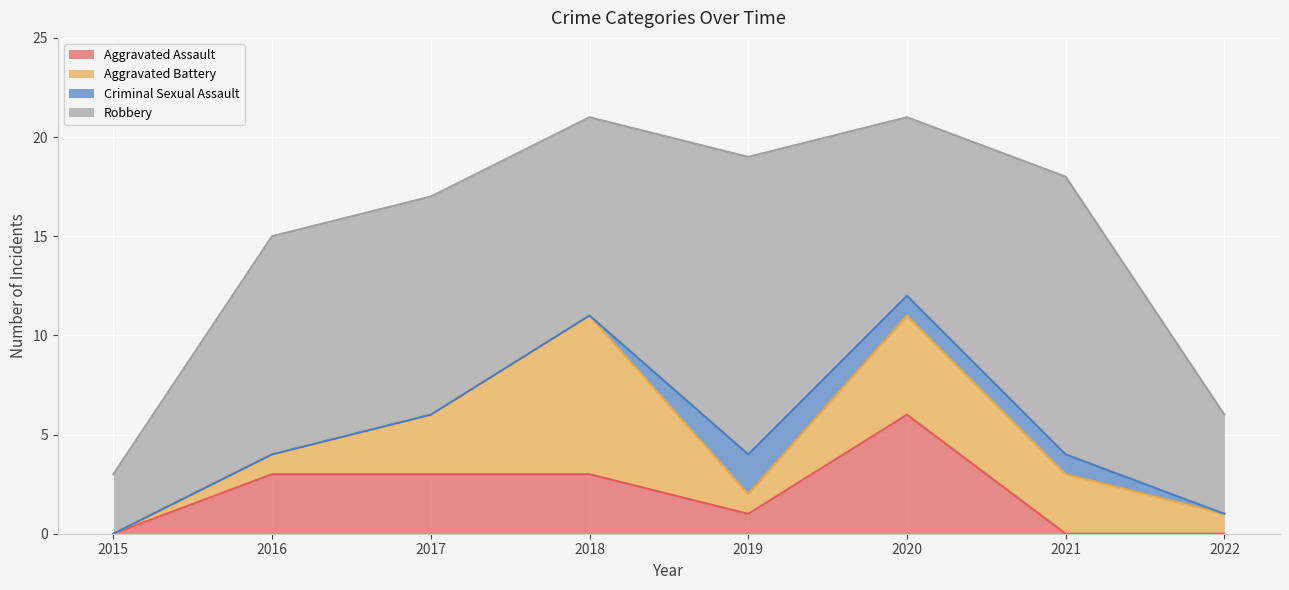

Reading left to right, extract all data points from this chart.

Aggravated Assault: 0	3	3	3	1	6	0	0
Aggravated Battery: 0	1	3	8	1	5	3	1
Criminal Sexual Assault: 0	0	0	0	2	1	1	0
Robbery: 3	11	11	10	15	9	14	5